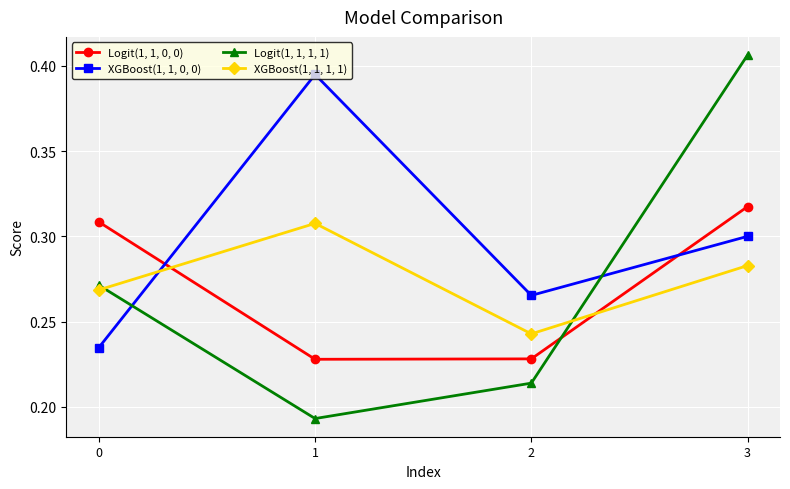

Which series ends up on top after the final intersection of XGBoost(1, 1, 1, 1) and Logit(1, 1, 1, 1)?

Logit(1, 1, 1, 1)